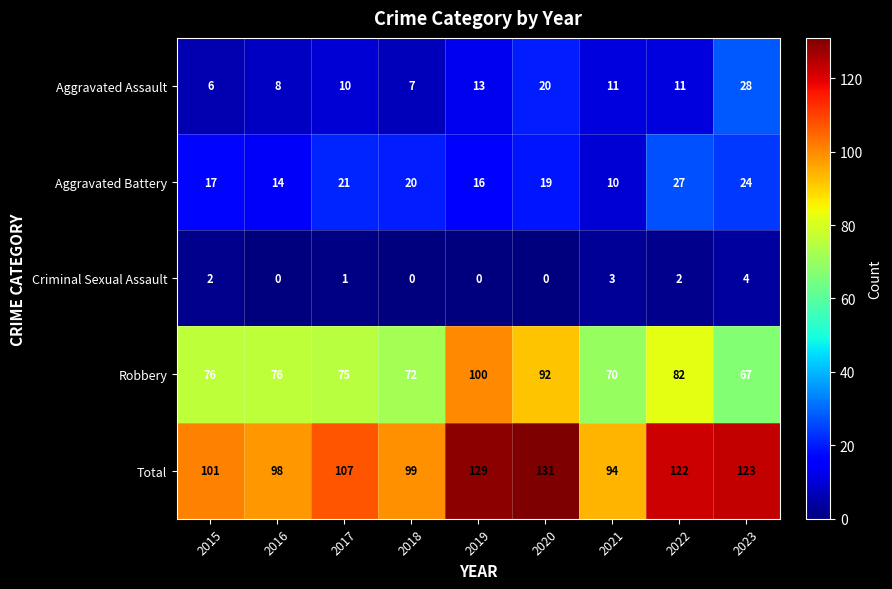

What is the approximate value of Total at 2023, to the nearest 5?

125